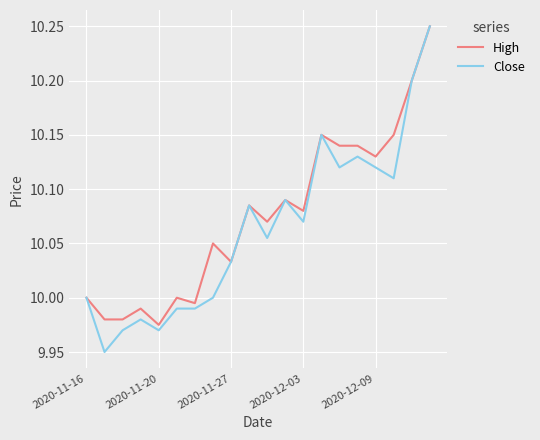

Which series has the widest spread of values?

Close